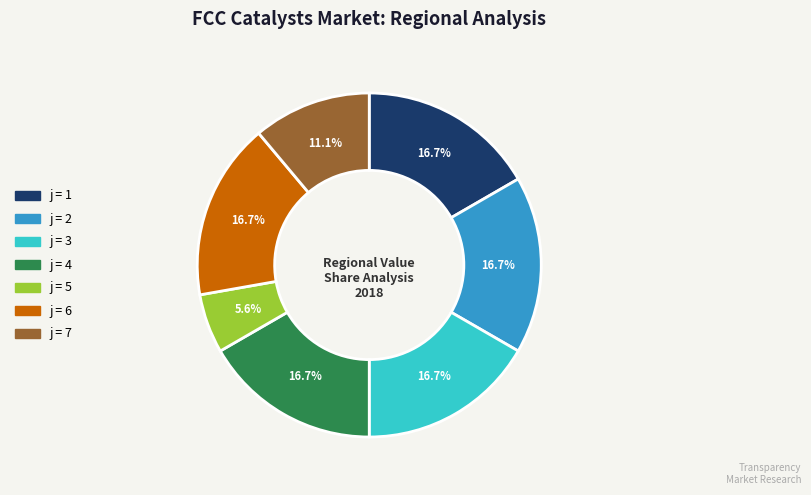

Does any single category account for the majority?

No